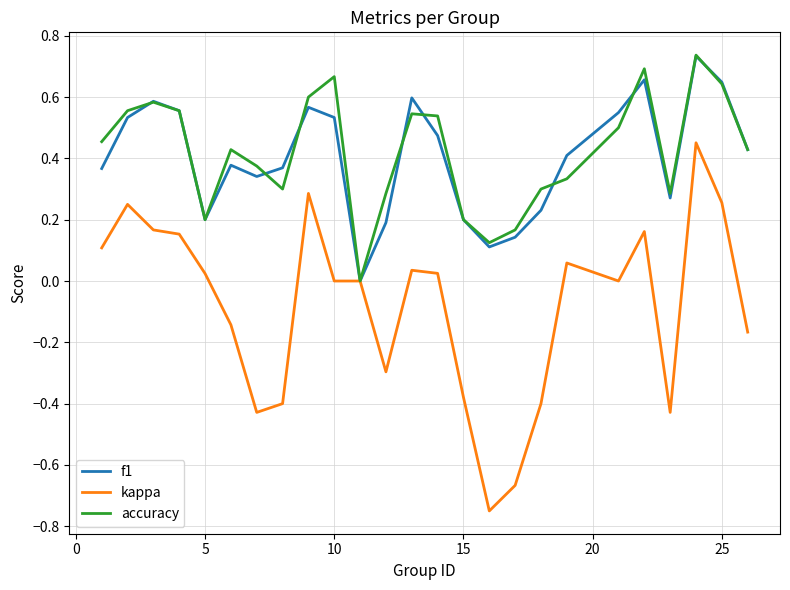

Where is the first local minimum for f1?

5